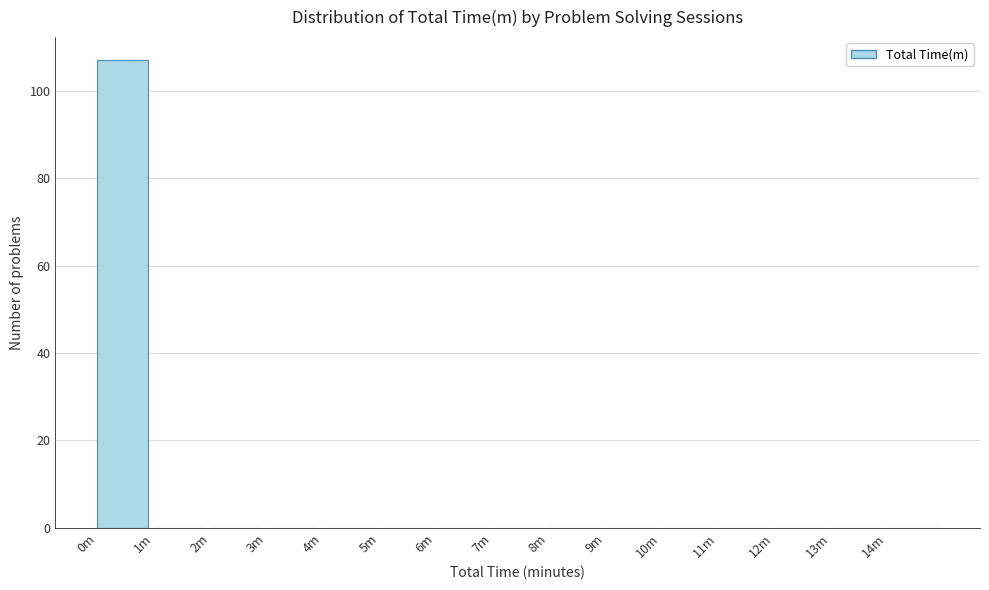

Reading left to right, list all the values displayed in this chart.

0m=107	1m=0	2m=0	3m=0	4m=0	5m=0	6m=0	7m=0	8m=0	9m=0	10m=0	11m=0	12m=0	13m=0	14m=0